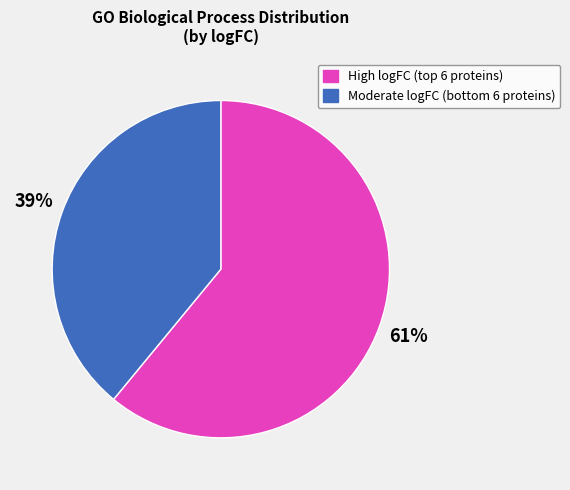

Count the number of slices in the pie.

2